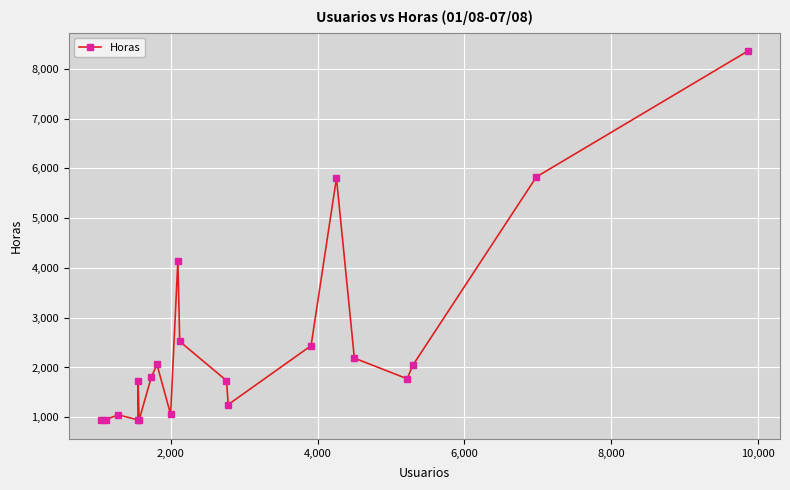

What is the value of the 1st point from the left?

936.7